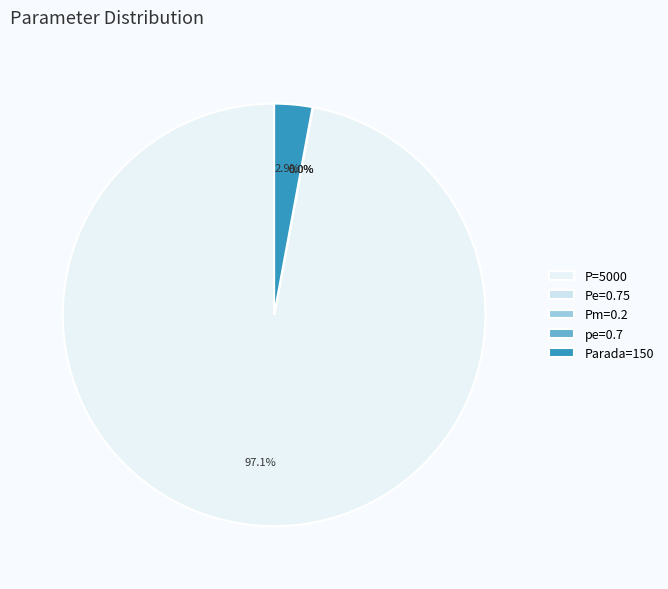

The Pm=0.2 slice represents 14% of the pie. True or false?

False